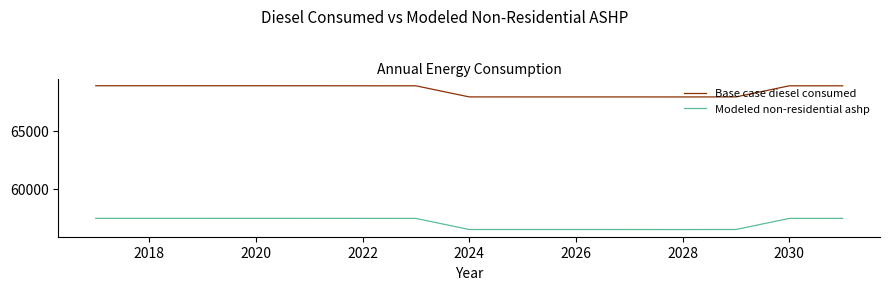

Which series has the largest total across all categories?

Base case diesel consumed